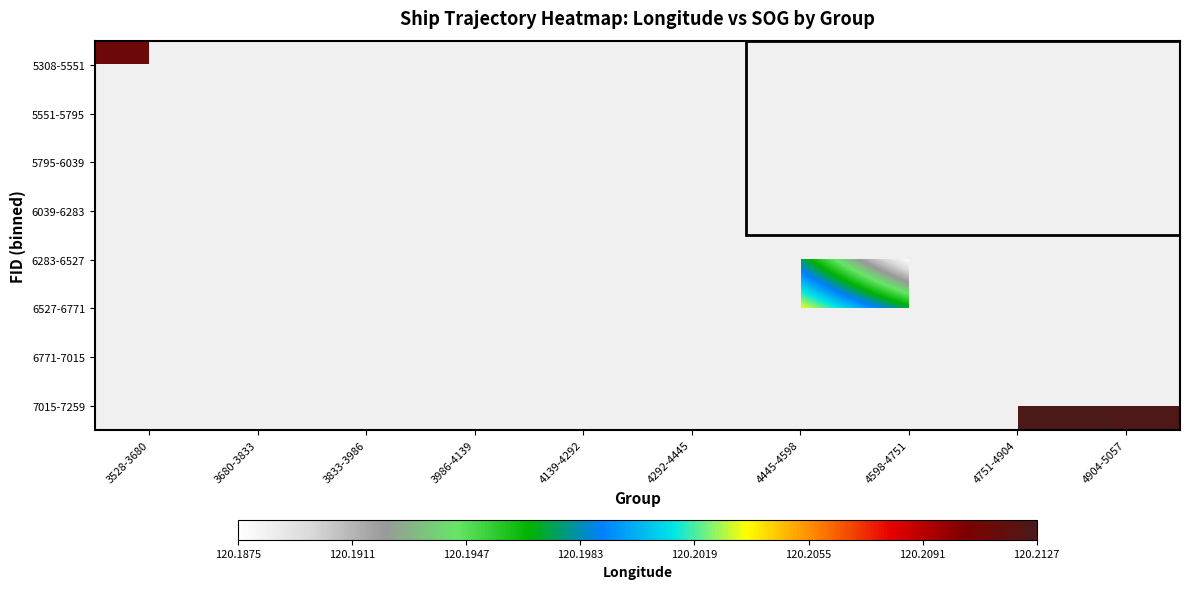

Count the number of categories in the chart.

10